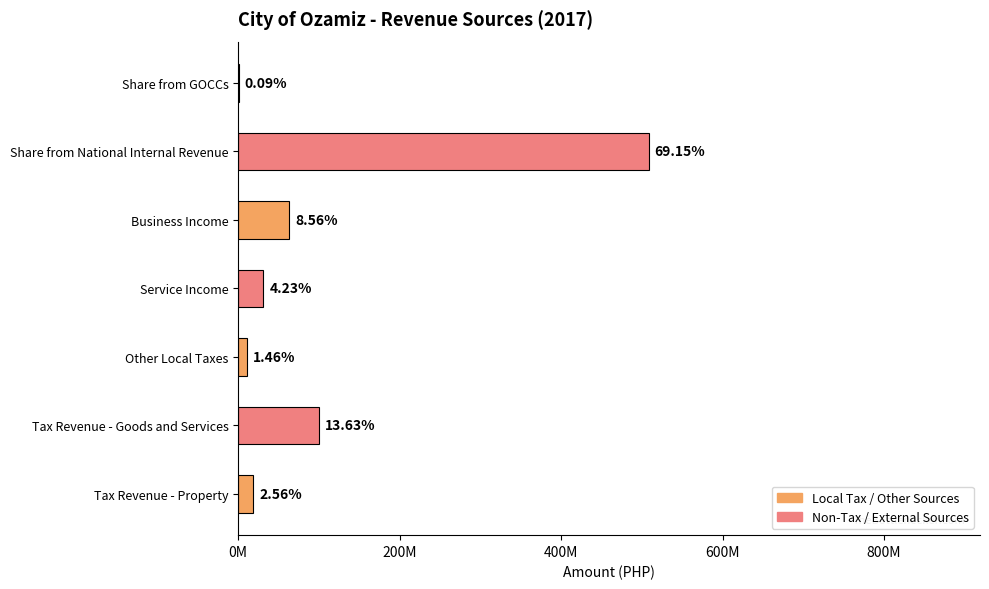

Are the bars horizontal?

Yes